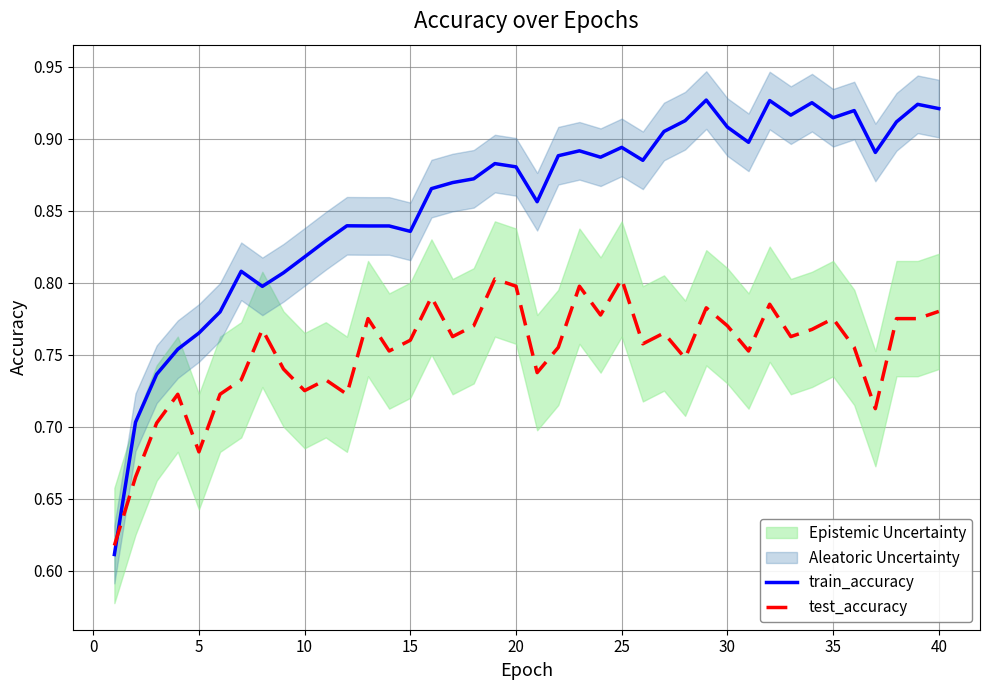

How many distinct data groups are displayed?

2